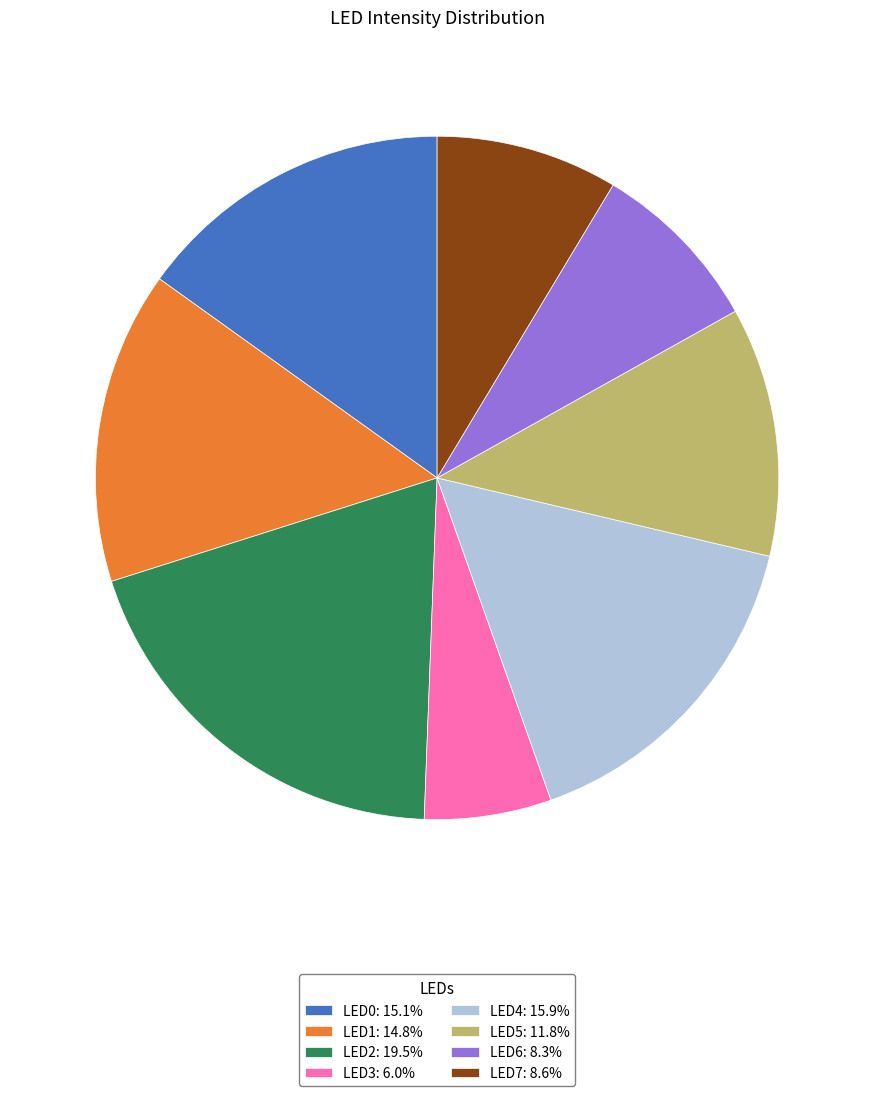

Do LED6: 8.3% and LED2: 19.5% together represent more than half of the pie?

No